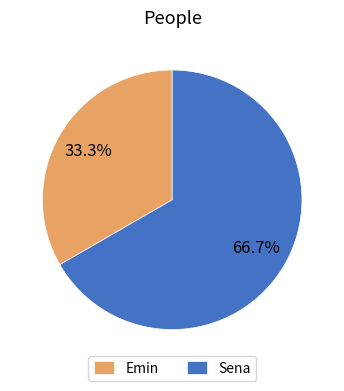

To the nearest percent, what is the combined percentage of Sena and Emin?

100%